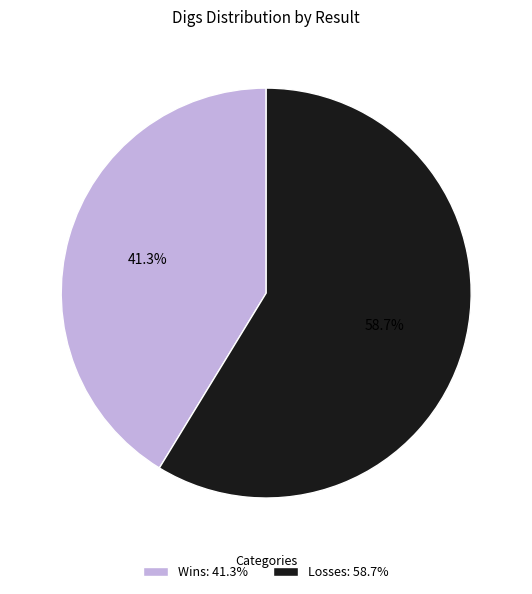

Approximately how many times larger is the value at Losses: 58.7% compared to Wins: 41.3%?

1.4